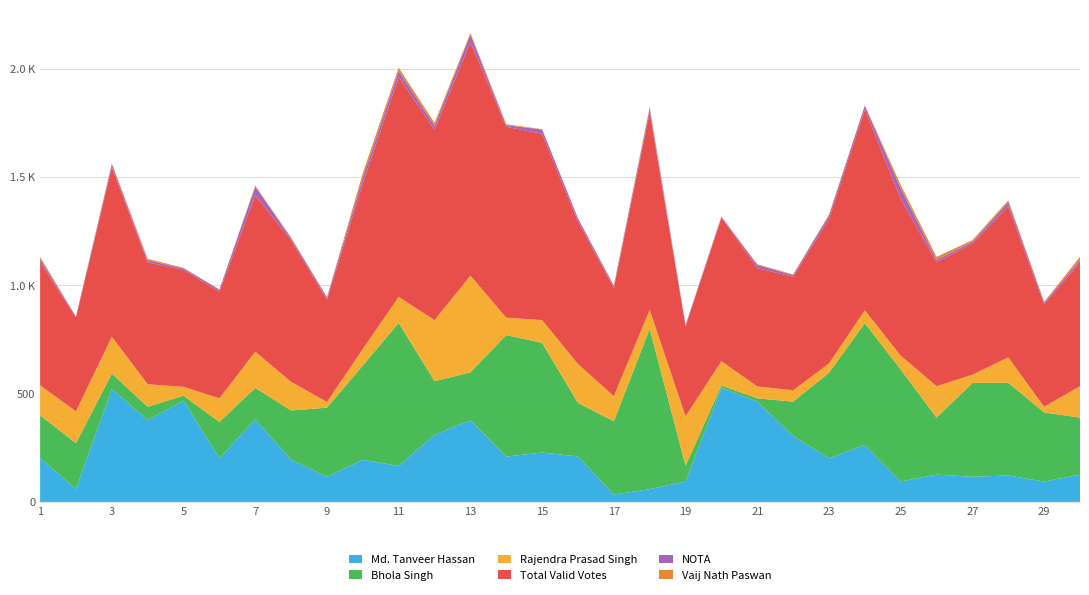

Reading left to right, extract all data points from this chart.

Md. Tanveer Hassan: 202	60	521	378	467	202	381	195	116	195	166	310	377	209	228	210	34	59	94	526	463	304	201	263	94	126	116	122	94	126
Bhola Singh: 198	211	71	61	23	167	145	227	319	435	660	247	221	561	506	247	338	740	73	11	15	159	395	562	517	263	433	428	319	263
Rajendra Prasad Singh: 138	147	170	104	41	109	167	132	26	76	120	282	446	80	105	179	116	87	228	112	55	52	43	59	64	145	38	117	26	145
Total Valid Votes: 567	434	782	563	540	492	722	653	473	765	1015	878	1078	881	860	659	499	911	415	663	546	524	667	927	724	572	606	697	473	572
NOTA: 16	3	13	9	7	9	40	10	9	27	27	19	35	7	20	13	9	18	6	4	14	8	16	17	48	11	8	19	9	11
Vaij Nath Paswan: 10	0	6	7	2	2	5	3	2	20	16	13	7	5	1	1	3	9	1	1	4	3	4	2	16	14	7	9	2	14